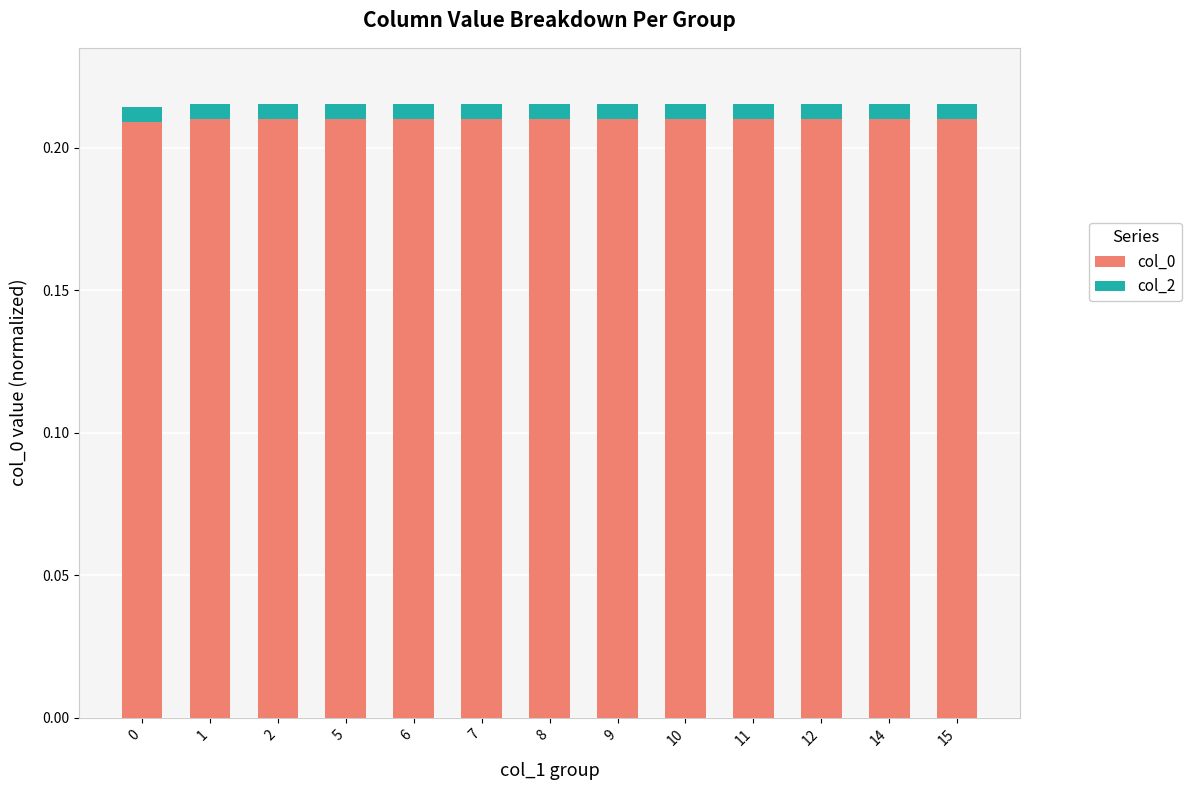

How many col_0 values are between 0 and 1?

13